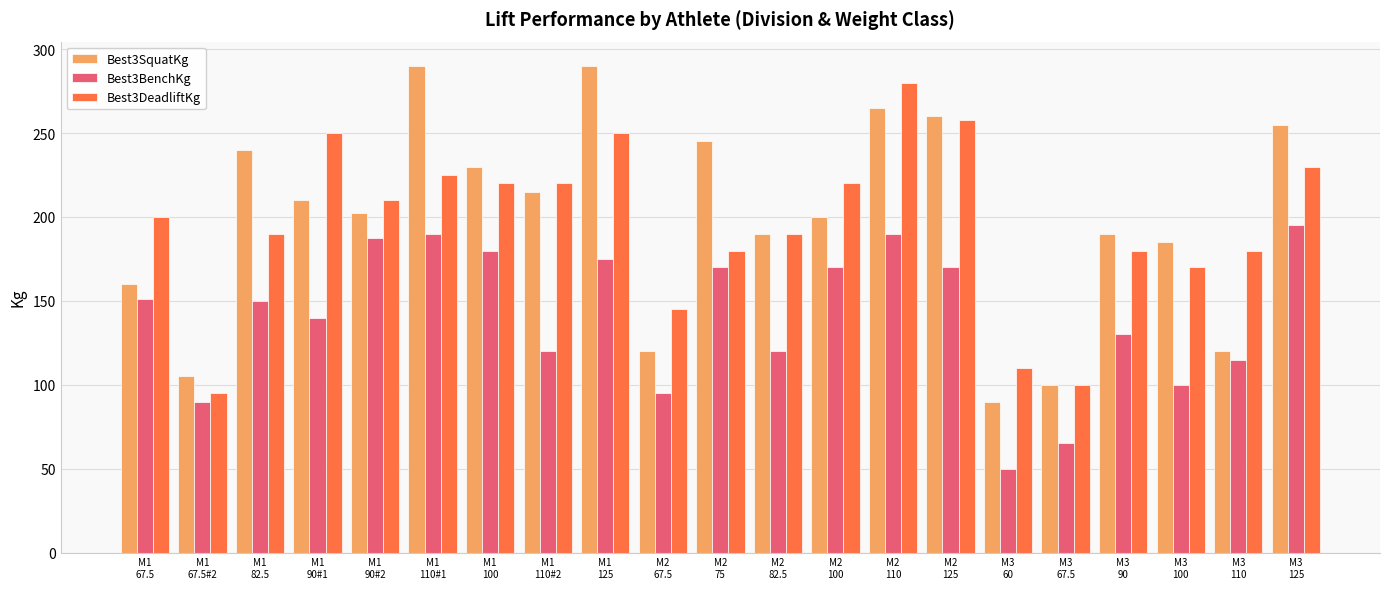

How many bars are there in each group?

3